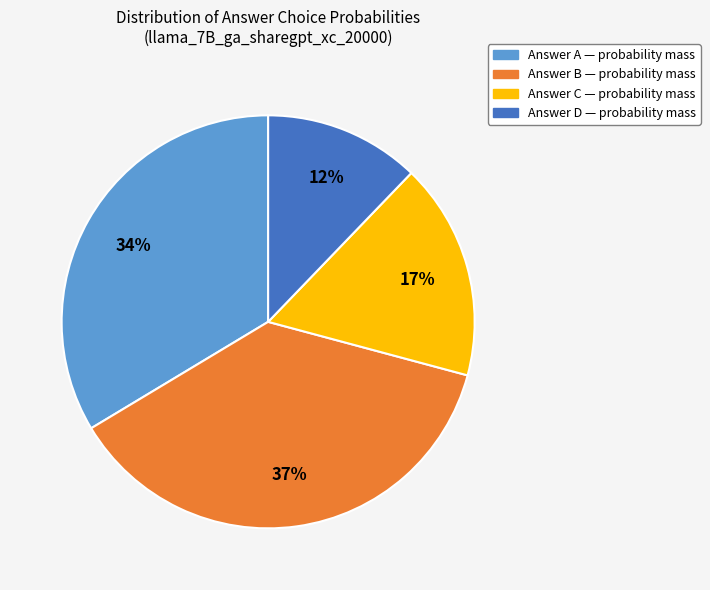

To the nearest percent, what is the average slice percentage?

25%